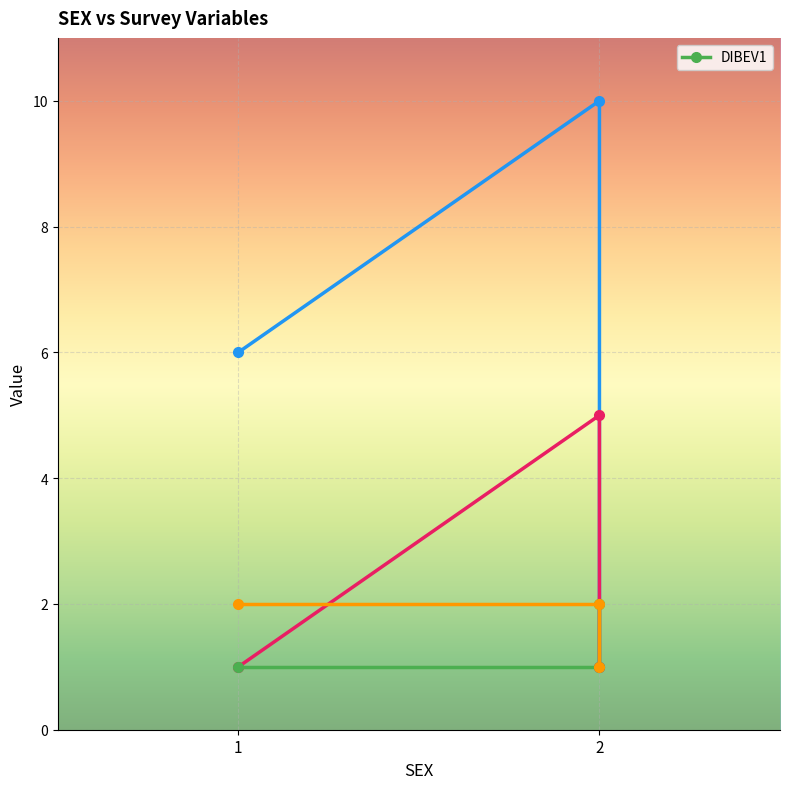

Rank the series at 1 from highest to lowest value.

_AGEG5YR, _LLCPWT, _IMPRACE, DIBEV1